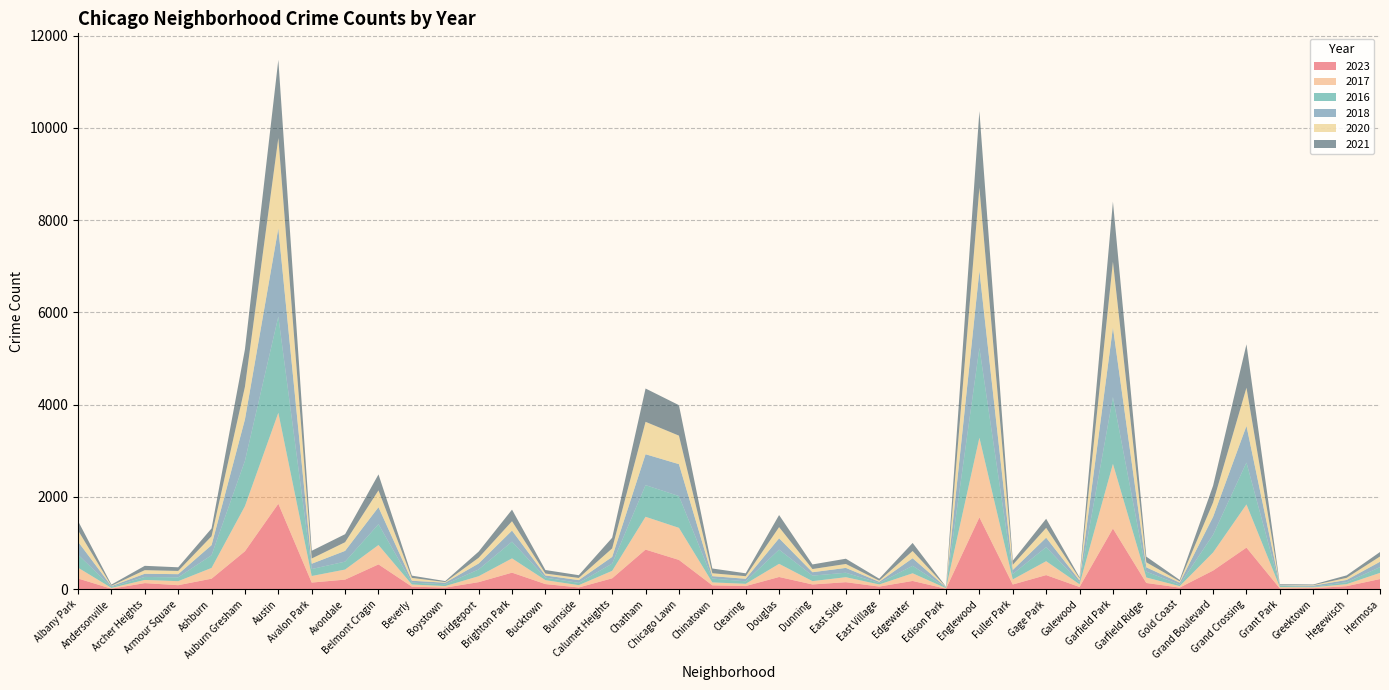

Reading left to right, transcribe all the data shown in this chart.

2023: 232	11	132	87	228	823	1853	144	208	538	56	35	153	359	111	38	236	859	635	84	68	265	103	152	57	179	10	1558	102	306	48	1316	135	35	404	902	16	22	66	220
2017: 235	17	69	87	233	978	1972	142	218	420	46	33	128	309	85	50	162	711	695	63	49	285	72	108	46	166	12	1726	110	301	58	1401	119	31	392	936	30	20	43	134
2016: 282	20	65	83	276	983	2086	151	172	451	40	39	147	363	55	49	157	686	690	84	54	308	119	97	32	162	12	1948	118	305	42	1448	126	33	384	908	26	11	42	124
2018: 281	19	69	69	218	898	1912	115	233	369	41	34	129	240	47	60	145	670	691	52	55	246	74	105	26	164	9	1672	87	205	42	1509	94	43	388	794	15	24	49	117
2020: 246	8	78	70	193	708	1959	113	188	365	62	14	124	203	41	47	185	703	618	63	56	242	69	85	24	157	5	1801	112	213	43	1426	109	28	313	828	7	11	46	114
2021: 203	25	94	79	170	811	1695	168	174	346	49	21	134	251	77	60	231	722	661	103	63	262	100	114	43	175	6	1660	89	197	25	1303	123	31	363	941	15	14	54	97